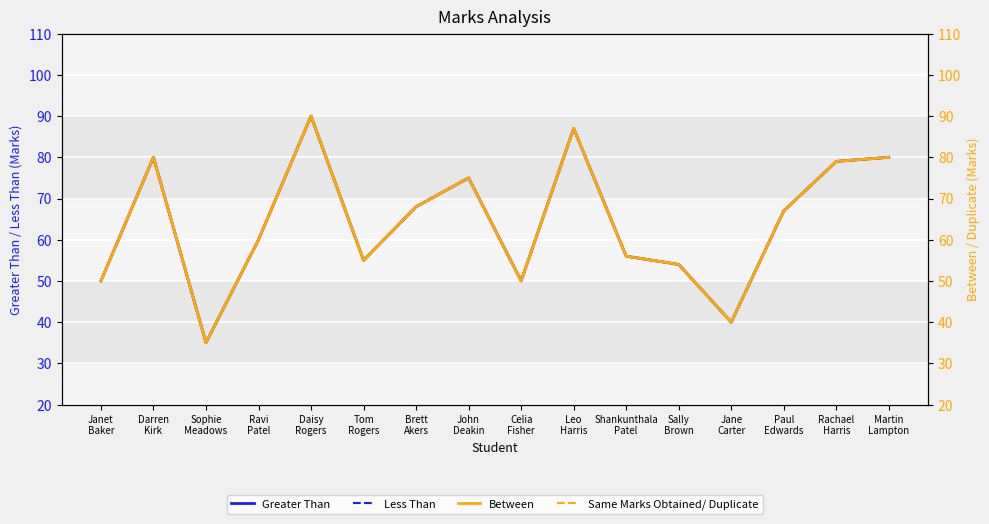

Reading left to right, what are all the values shown in this chart?

Greater Than: Janet
Baker=50	Darren
Kirk=80	Sophie
Meadows=35	Ravi
Patel=60	Daisy
Rogers=90	Tom
Rogers=55	Brett
Akers=68	John
Deakin=75	Celia
Fisher=50	Leo
Harris=87	Shankunthala
Patel=56	Sally
Brown=54	Jane
Carter=40	Paul
Edwards=67	Rachael
Harris=79	Martin
Lampton=80
Less Than: Janet
Baker=50	Darren
Kirk=80	Sophie
Meadows=35	Ravi
Patel=60	Daisy
Rogers=90	Tom
Rogers=55	Brett
Akers=68	John
Deakin=75	Celia
Fisher=50	Leo
Harris=87	Shankunthala
Patel=56	Sally
Brown=54	Jane
Carter=40	Paul
Edwards=67	Rachael
Harris=79	Martin
Lampton=80
Between: Janet
Baker=50	Darren
Kirk=80	Sophie
Meadows=35	Ravi
Patel=60	Daisy
Rogers=90	Tom
Rogers=55	Brett
Akers=68	John
Deakin=75	Celia
Fisher=50	Leo
Harris=87	Shankunthala
Patel=56	Sally
Brown=54	Jane
Carter=40	Paul
Edwards=67	Rachael
Harris=79	Martin
Lampton=80
Same Marks Obtained/ Duplicate: Janet
Baker=50	Darren
Kirk=80	Sophie
Meadows=35	Ravi
Patel=60	Daisy
Rogers=90	Tom
Rogers=55	Brett
Akers=68	John
Deakin=75	Celia
Fisher=50	Leo
Harris=87	Shankunthala
Patel=56	Sally
Brown=54	Jane
Carter=40	Paul
Edwards=67	Rachael
Harris=79	Martin
Lampton=80